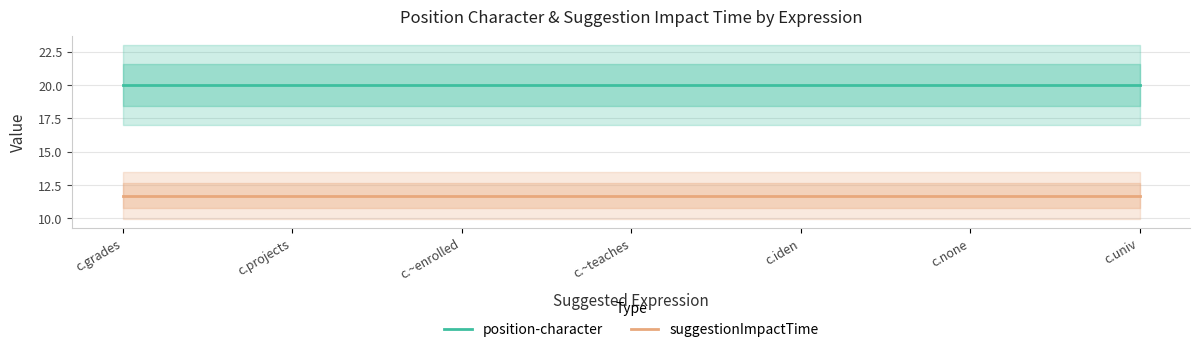

True or false: position-character and suggestionImpactTime intersect in this chart.

False